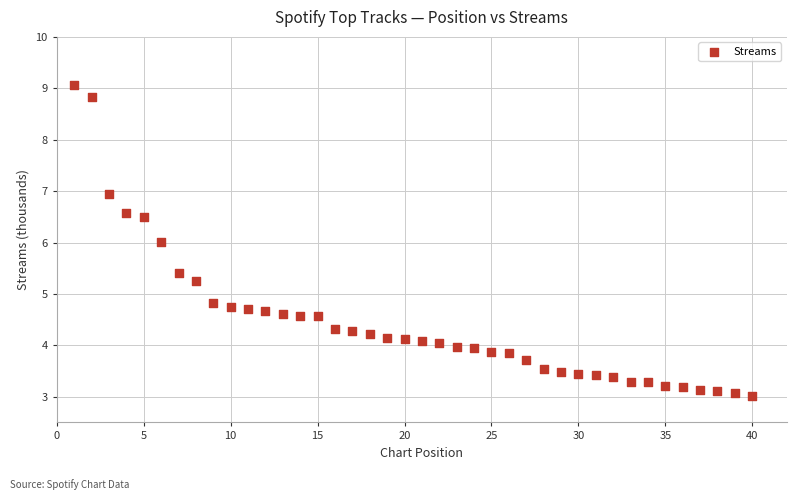

What is the range of Y values (max minus min)?

6.1